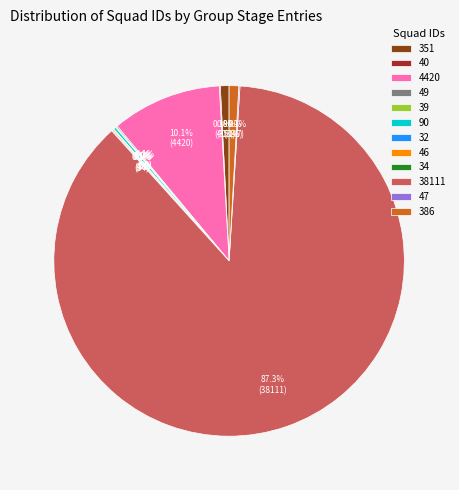

Which slice is the largest?

38111